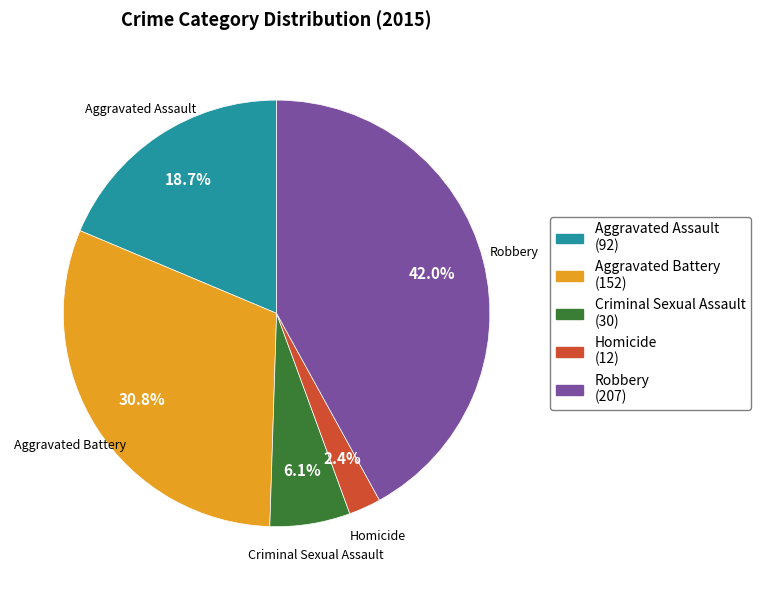

Which slice is the smallest?

Homicide